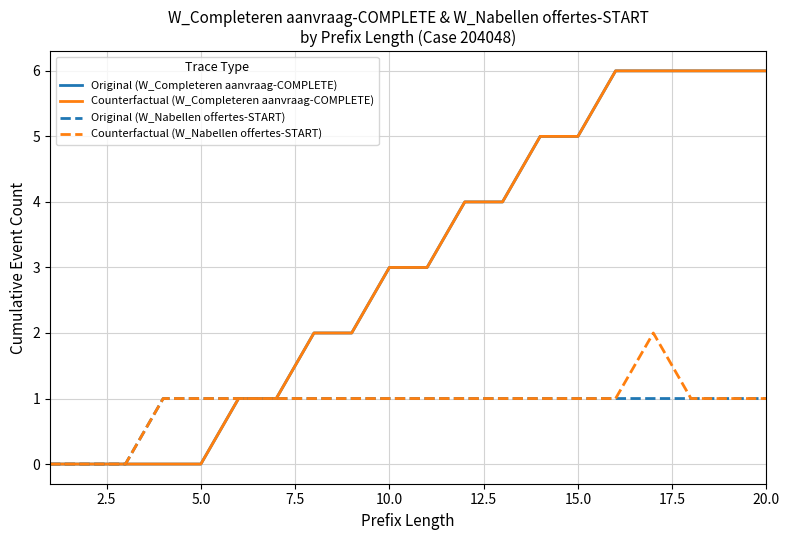

Is this an area chart (filled region under the line)?

No